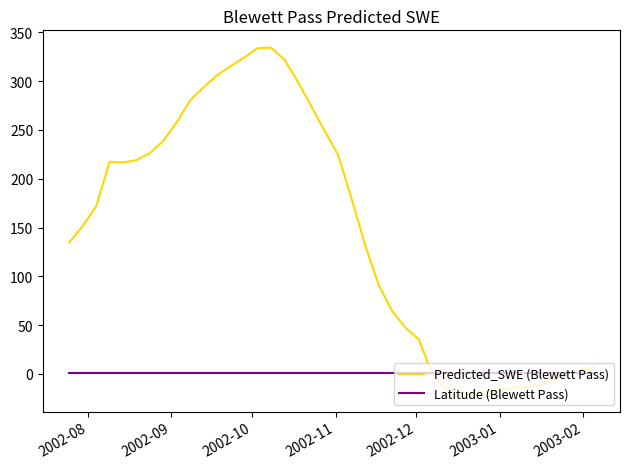

List the series in order of their overall mean, highest first.

Predicted_SWE (Blewett Pass), Latitude (Blewett Pass)